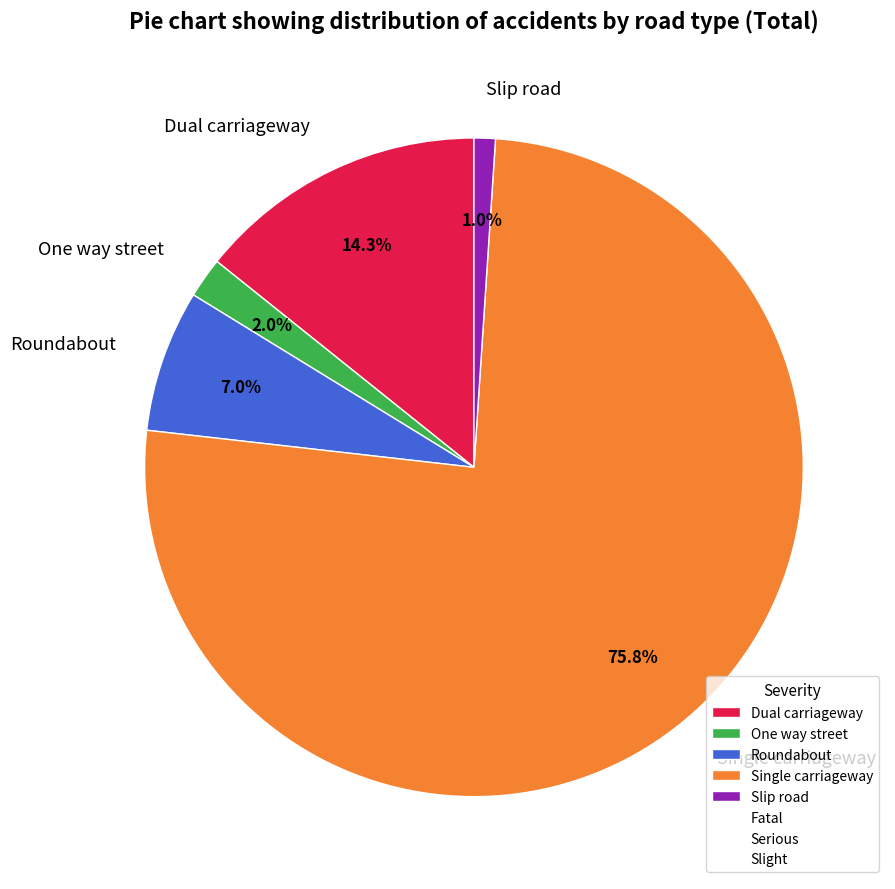

Between One way street and Dual carriageway, which is larger?

Dual carriageway